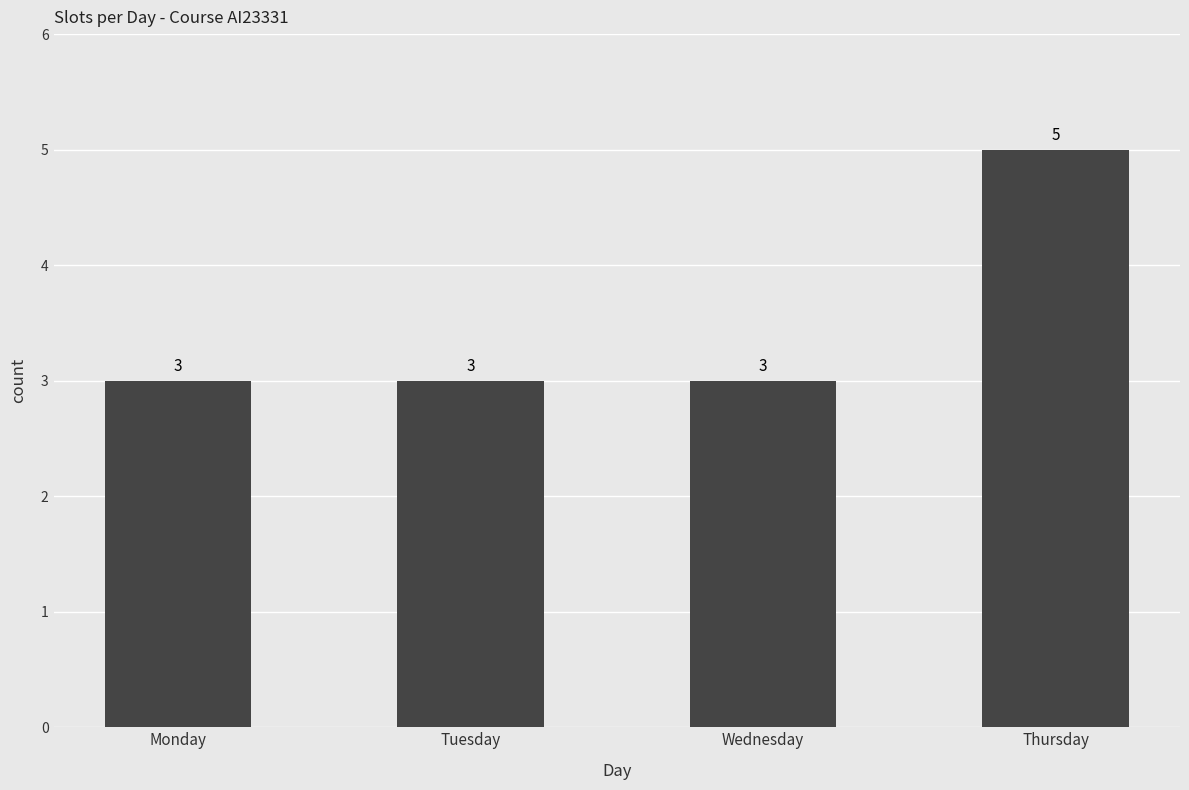

What is the value of the 4th bar from the left?

5